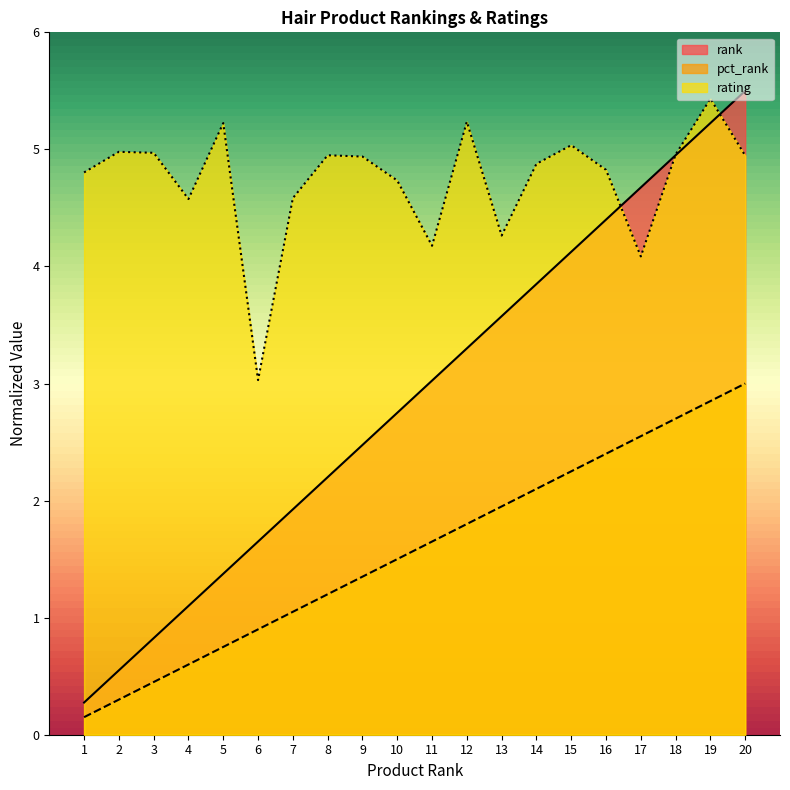

How many lines are shown in the chart?

3